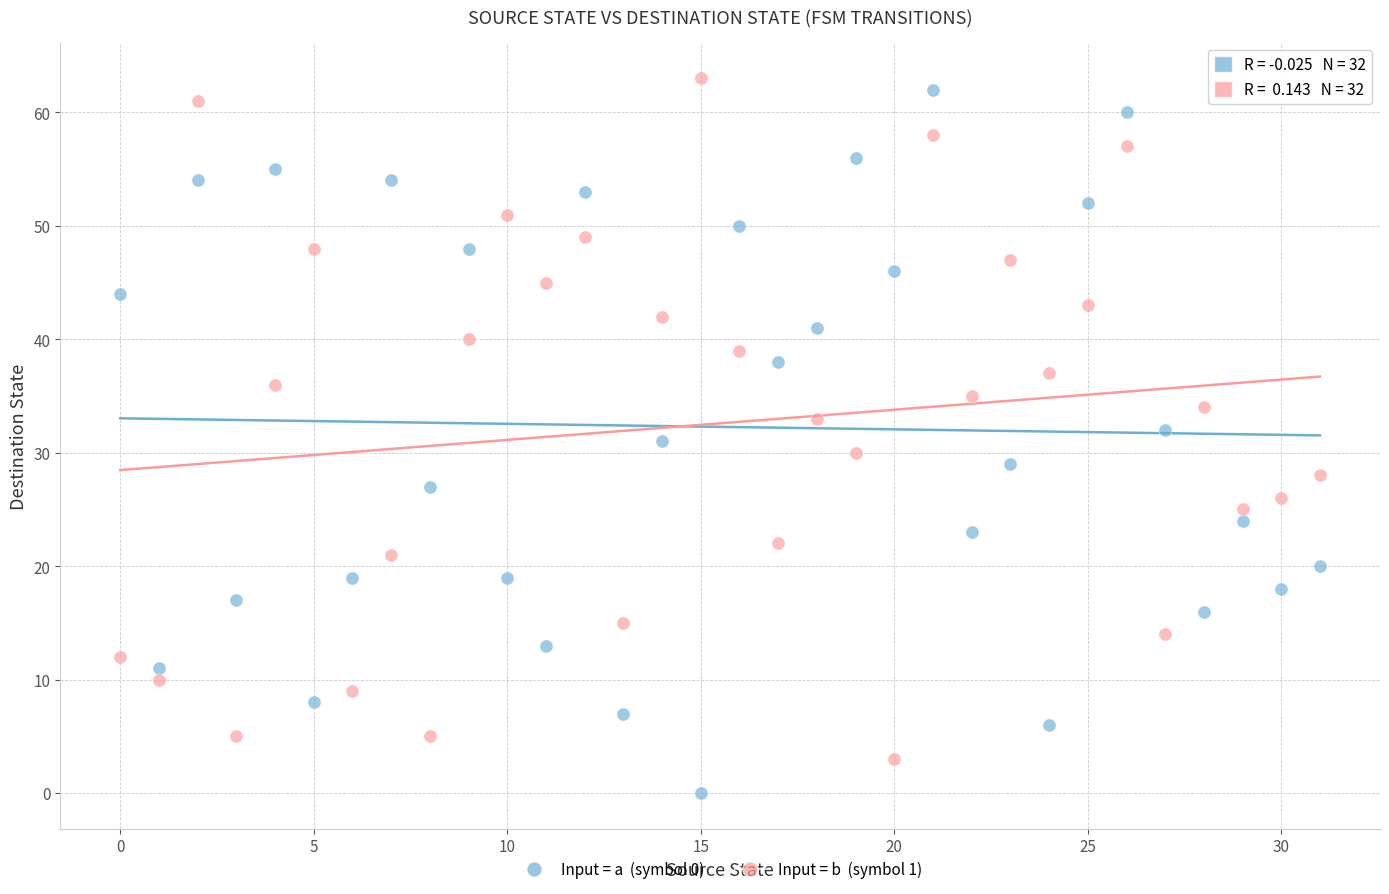

Across all data points, what is the range of Y values (max minus min)?

63